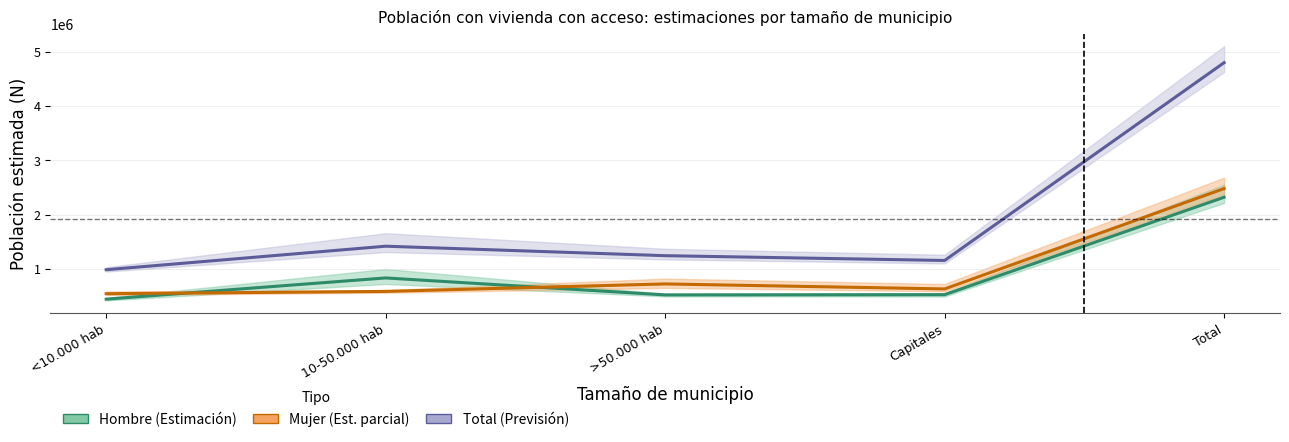

At 10-50.000 hab, list the series in order from smallest to largest.

Mujer (Sí), Hombre (Sí), Total (Sí)